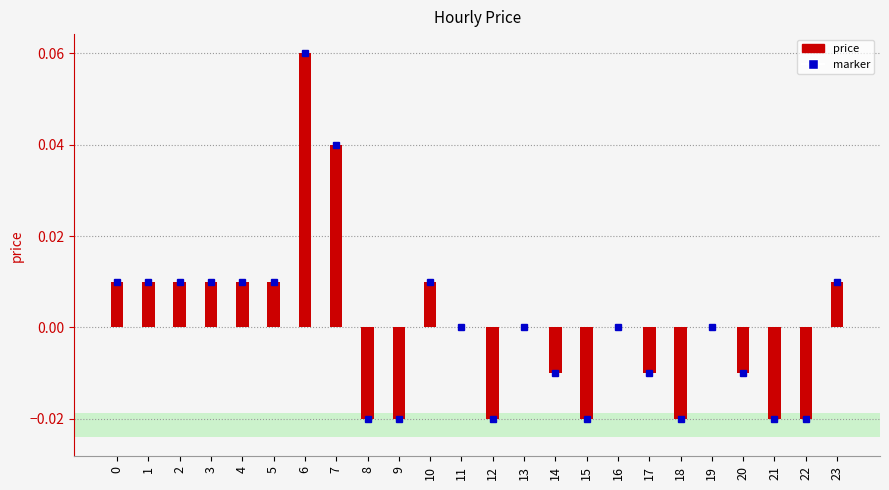

Which has a higher value, 7 or 13?

7